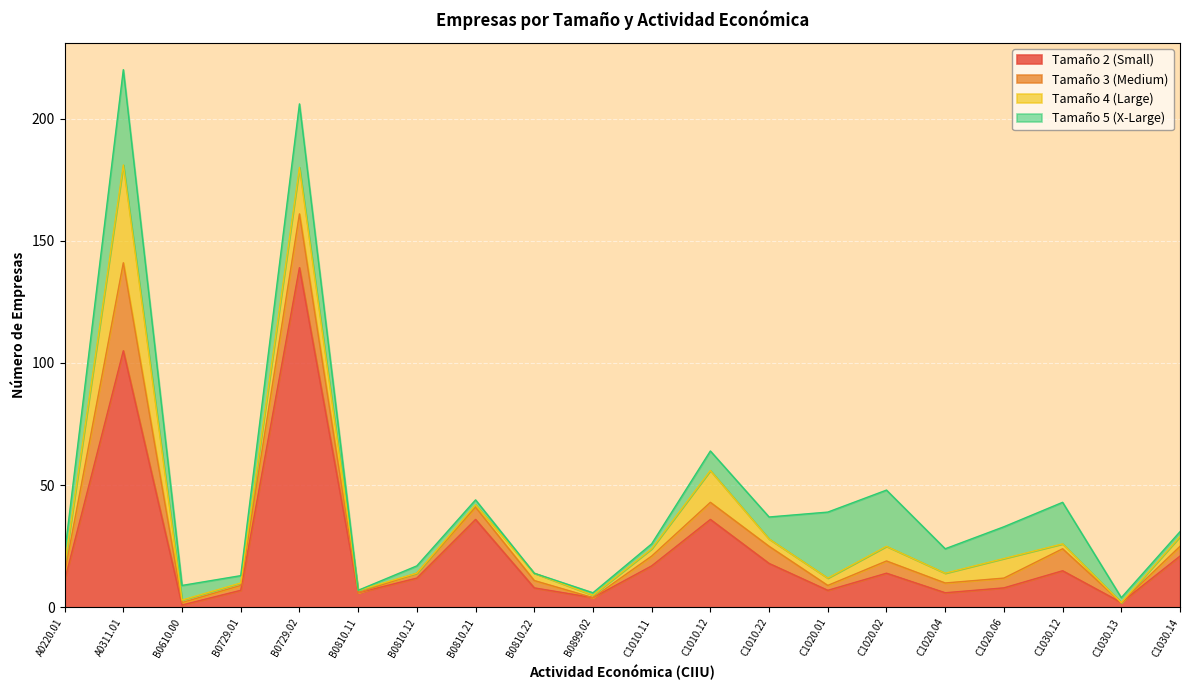

Which label corresponds to the smallest value in the chart?

B0810.11